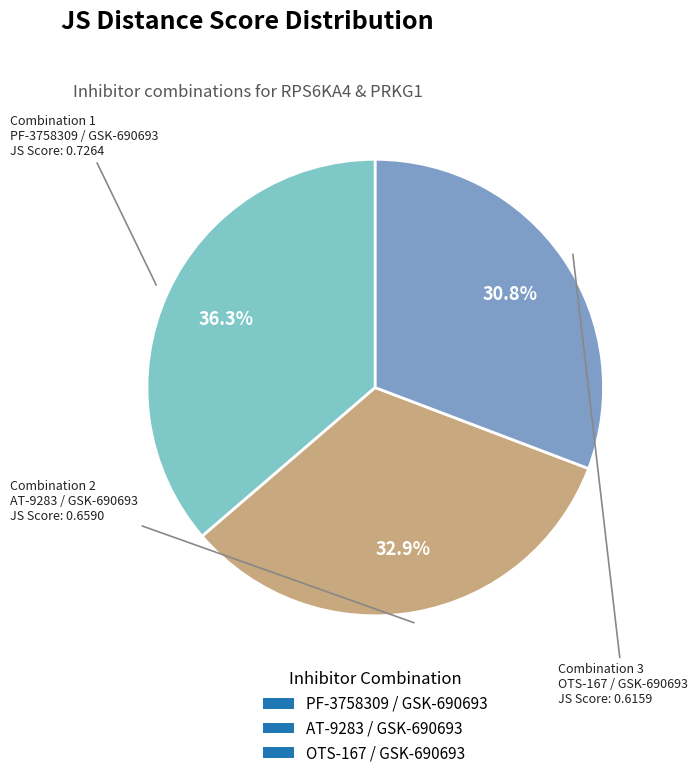

Which category has the biggest portion of the pie?

PF-3758309 / GSK-690693